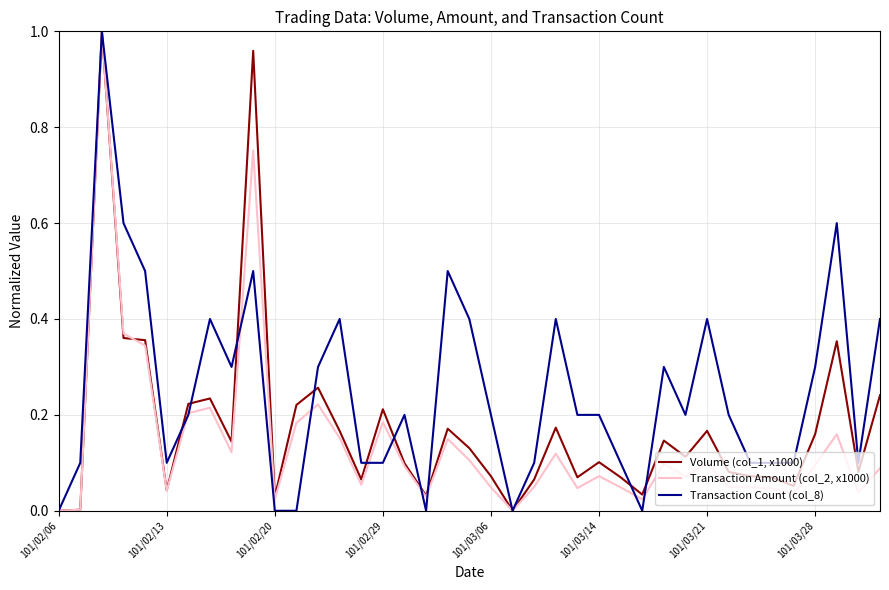

Which series has the largest total across all categories?

Transaction Count (col_8)